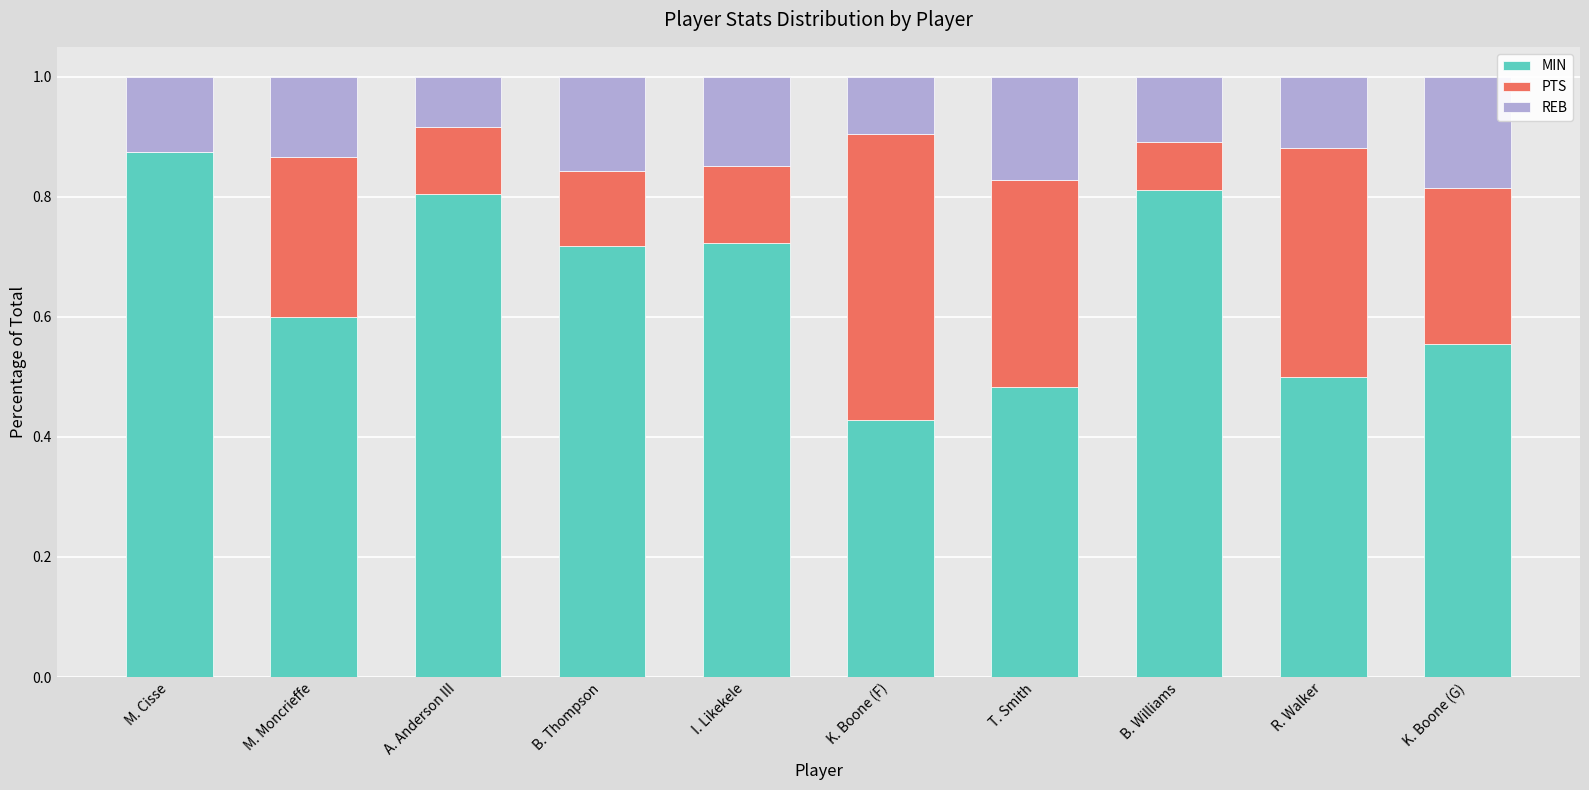

The MIN series shows 0.7 at R. Walker. True or false?

False